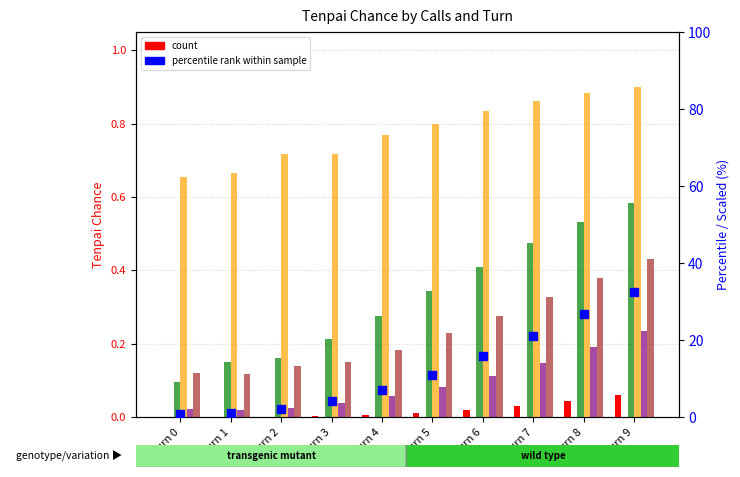

What is the total value across all series at Turn 8?

28.8